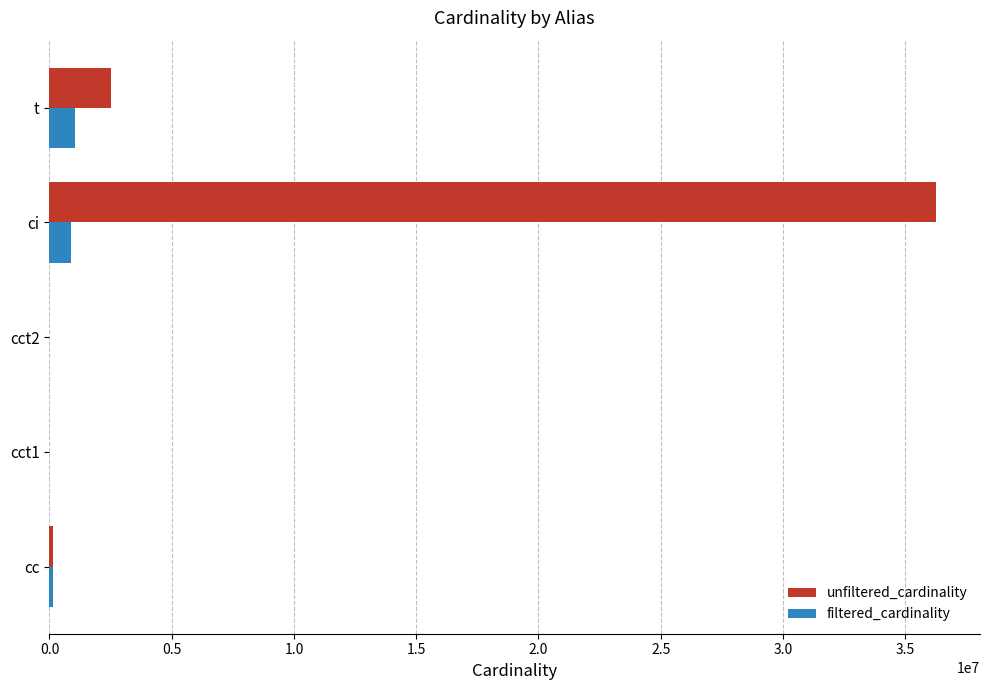

Which series changed the most between cct2 and ci?

unfiltered_cardinality